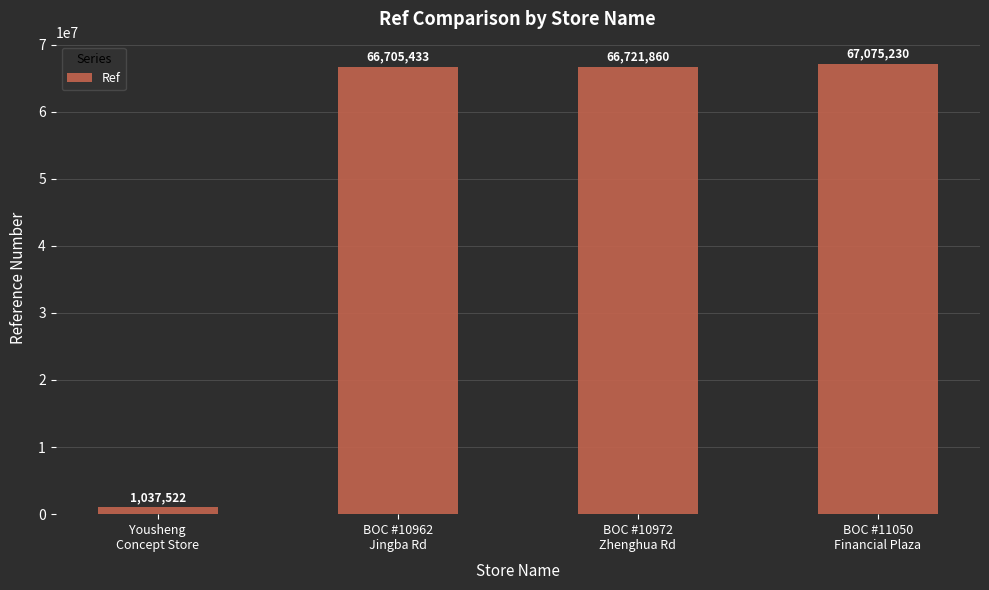

What position from the right is BOC #10972
Zhenghua Rd?

2